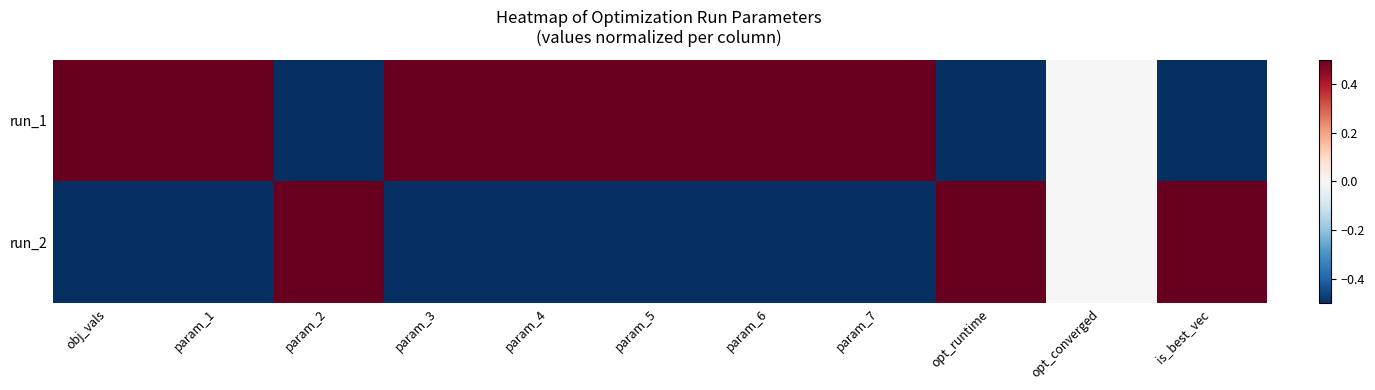

At which category is the sum across all series the highest?

obj_vals